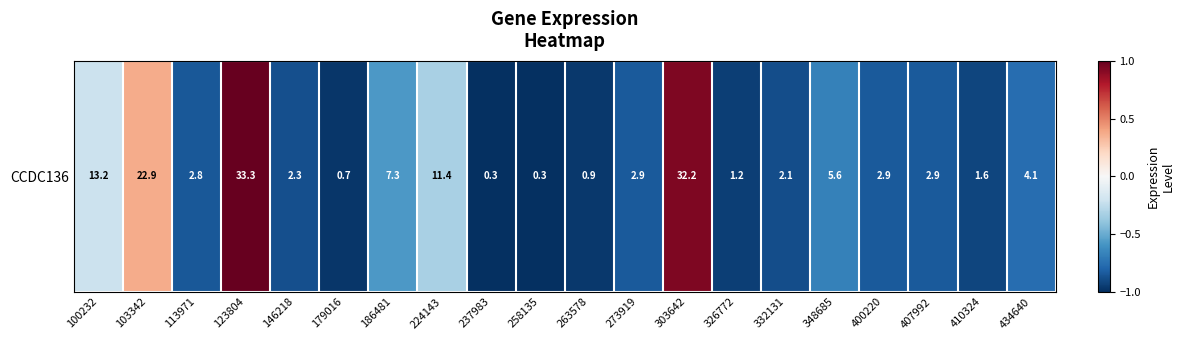

What is the sum of the values at 186481 and 326772?

-1.5